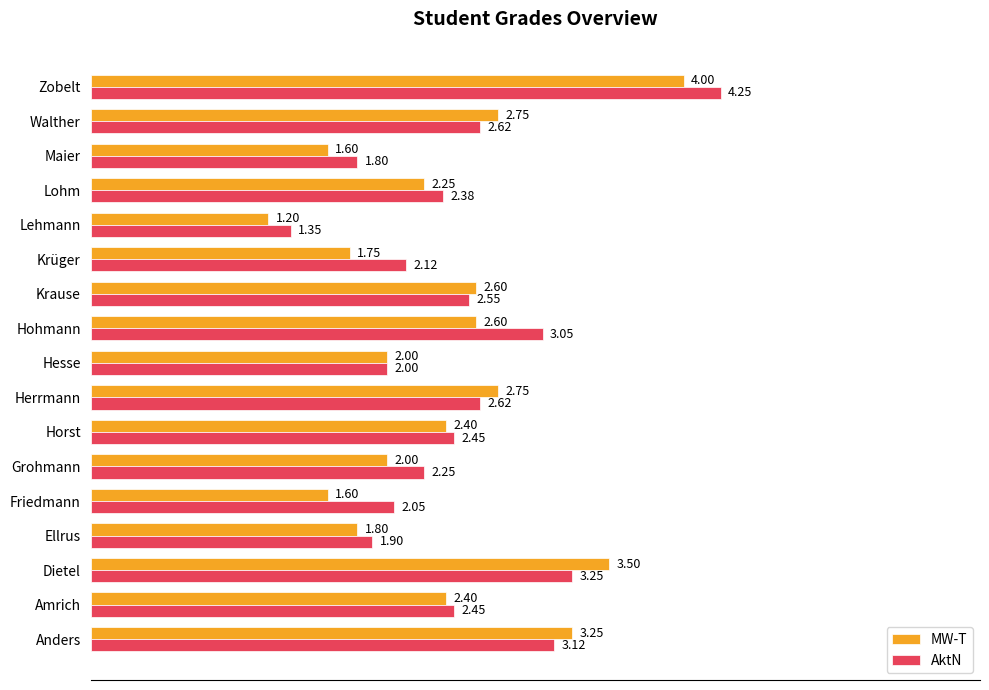

At which category is the sum across all series the highest?

Zobelt